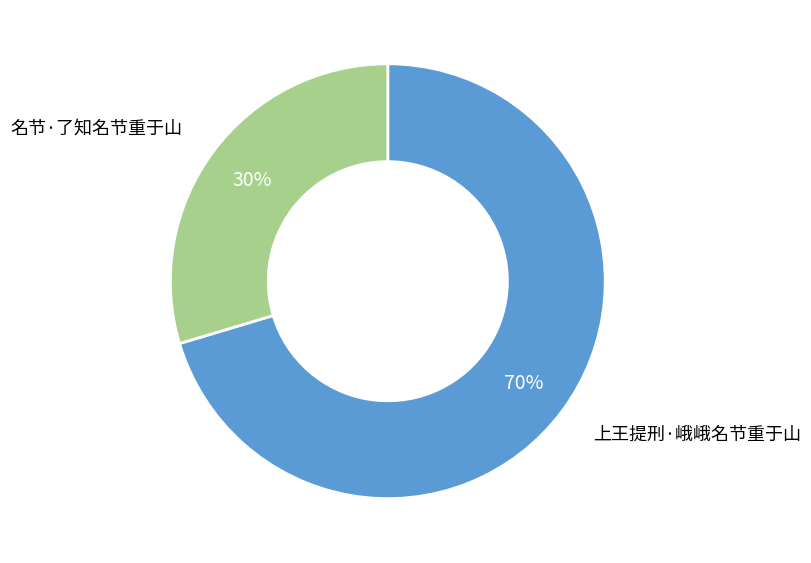

To the nearest percent, what is the average slice percentage?

50%